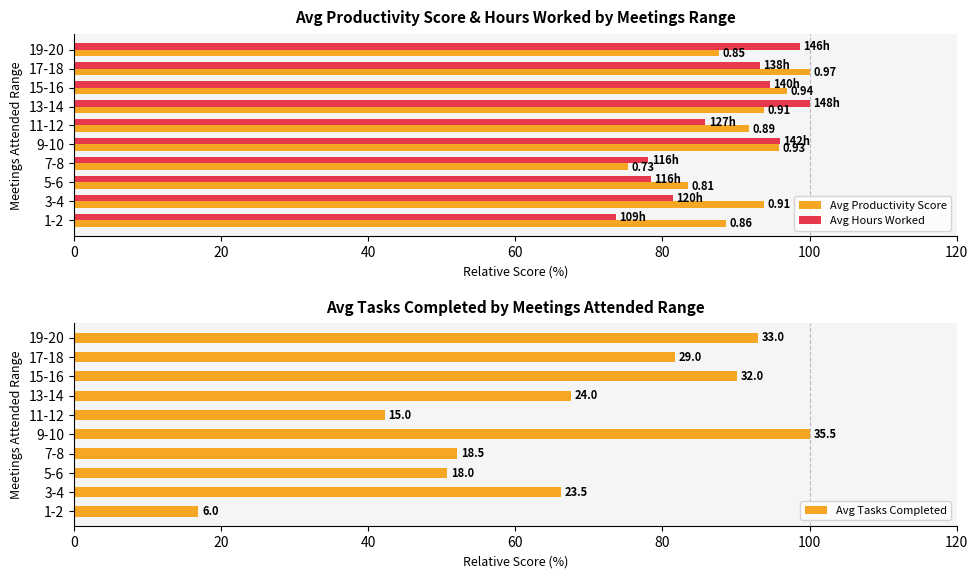

How many bars are there in each group?

3